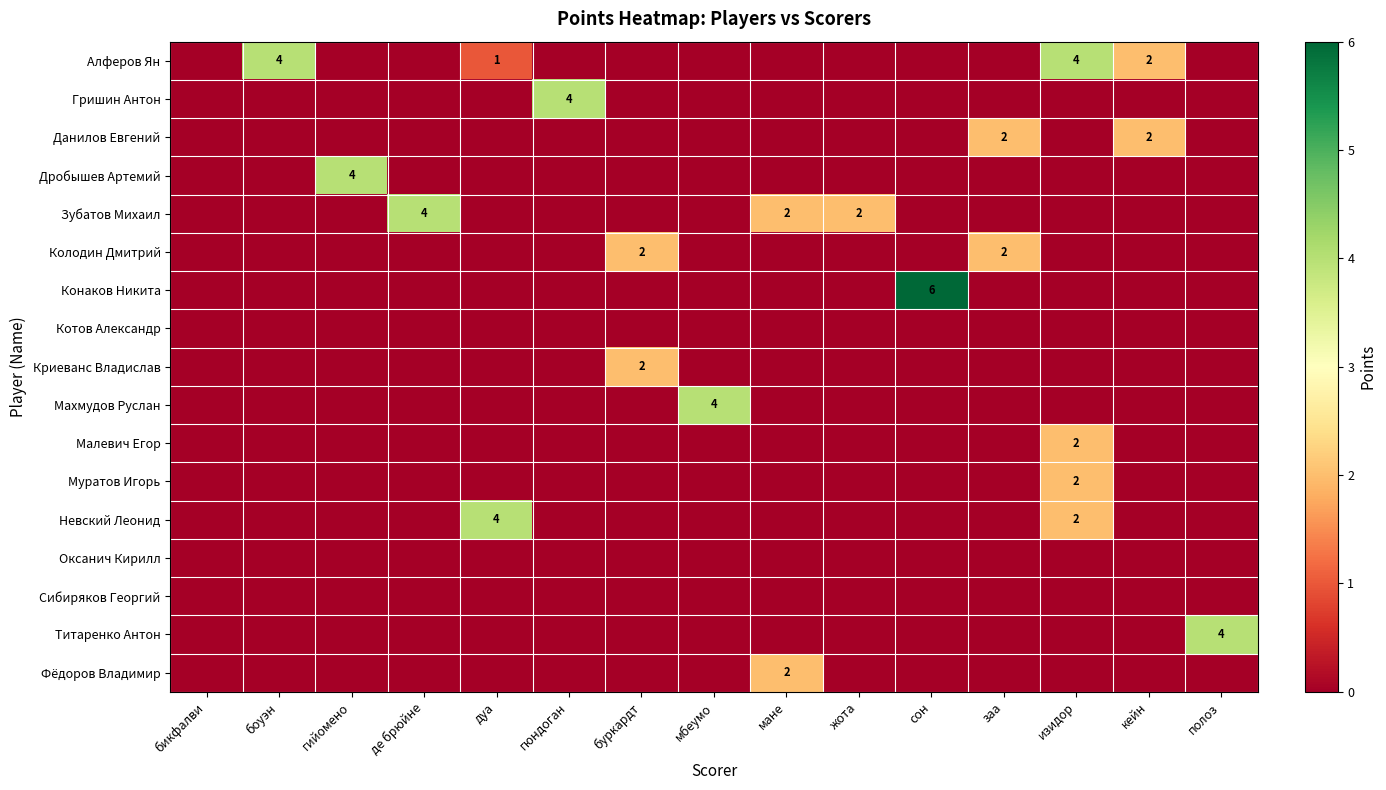

Is it true that Зубатов Михаил equals 4 at де брюйне?

True